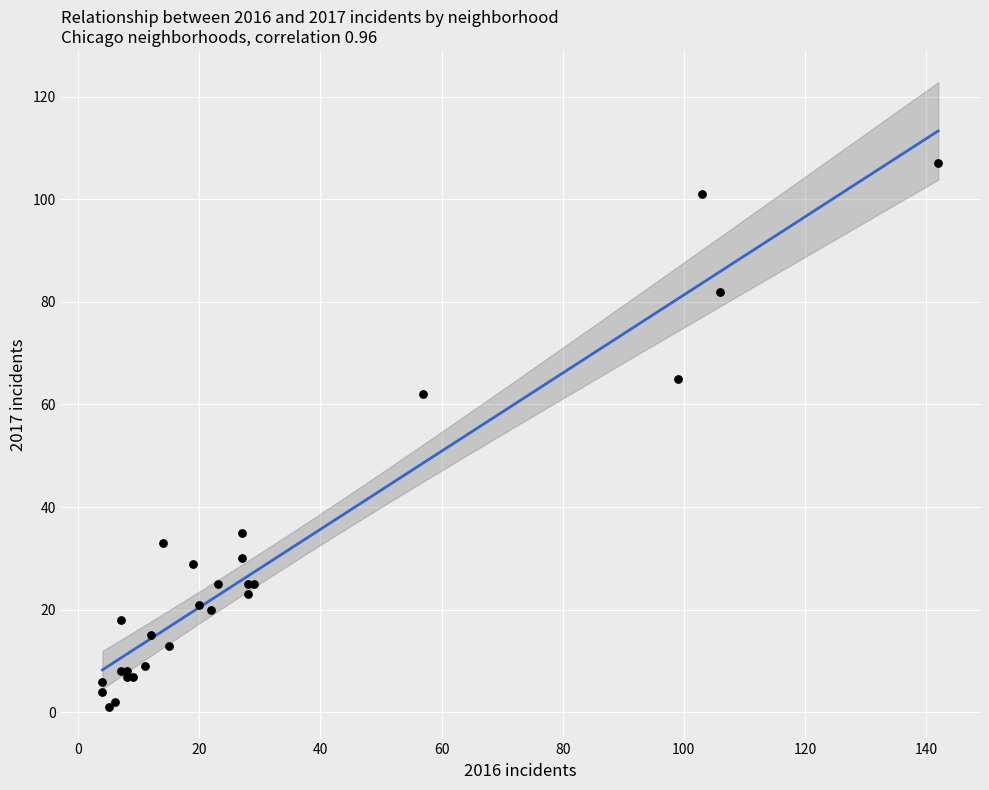

What Y value in the scatter plot is closest to 54?

62